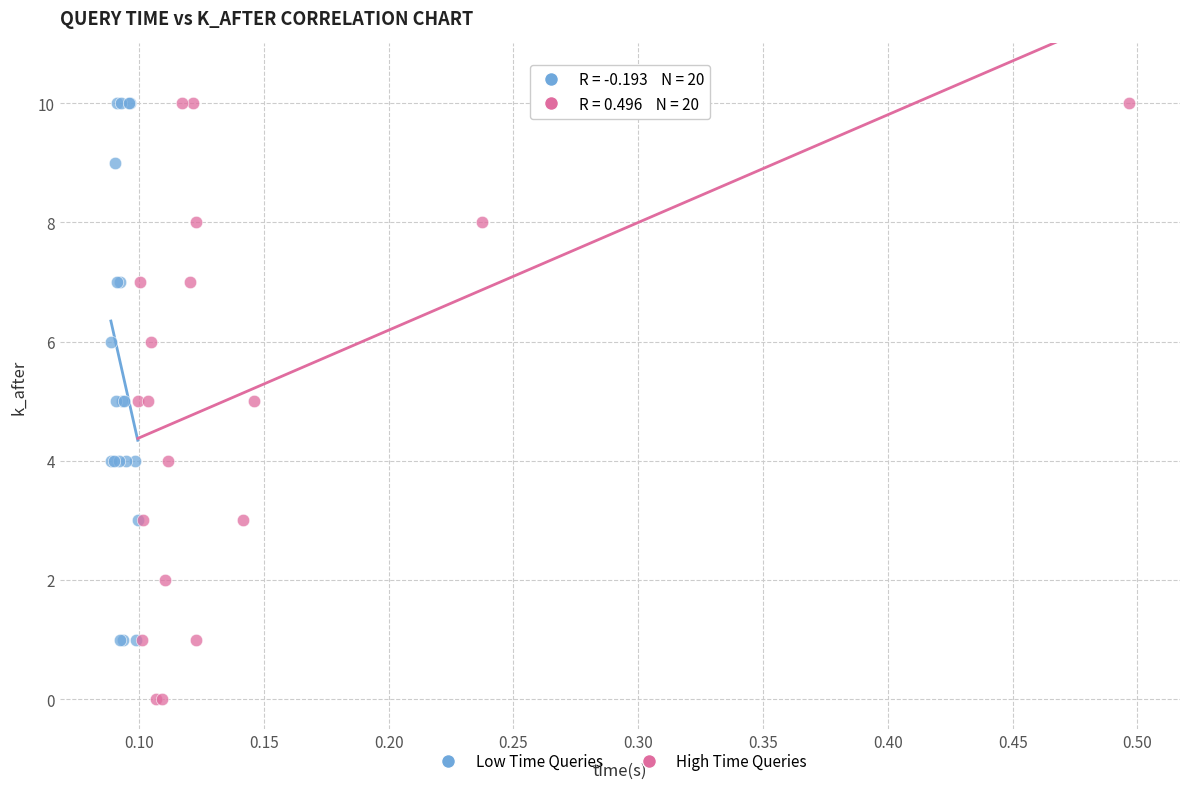

Which series contains the lowest Y value?

High Time Queries